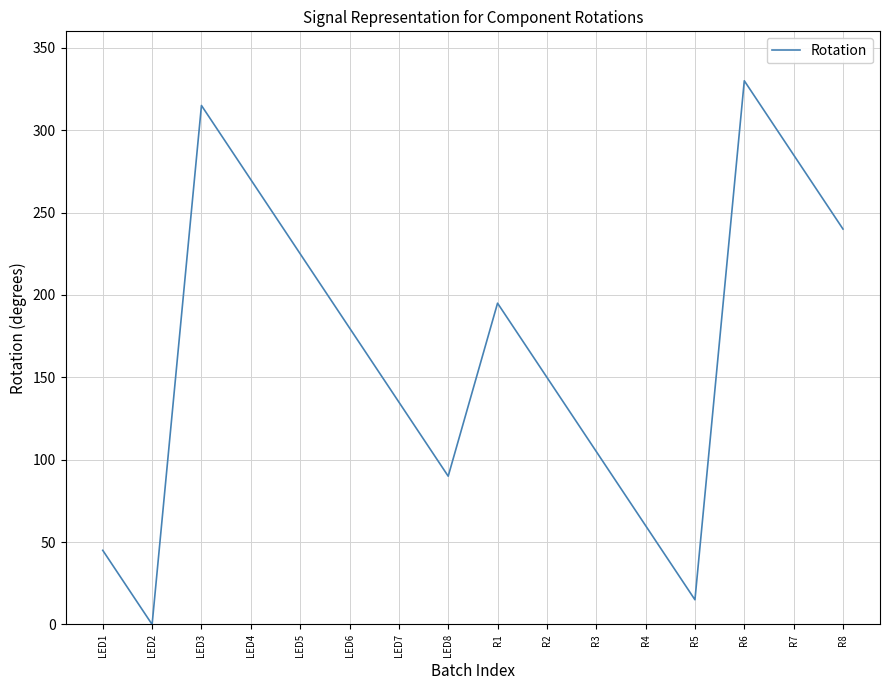

What position from the left is R2?

10